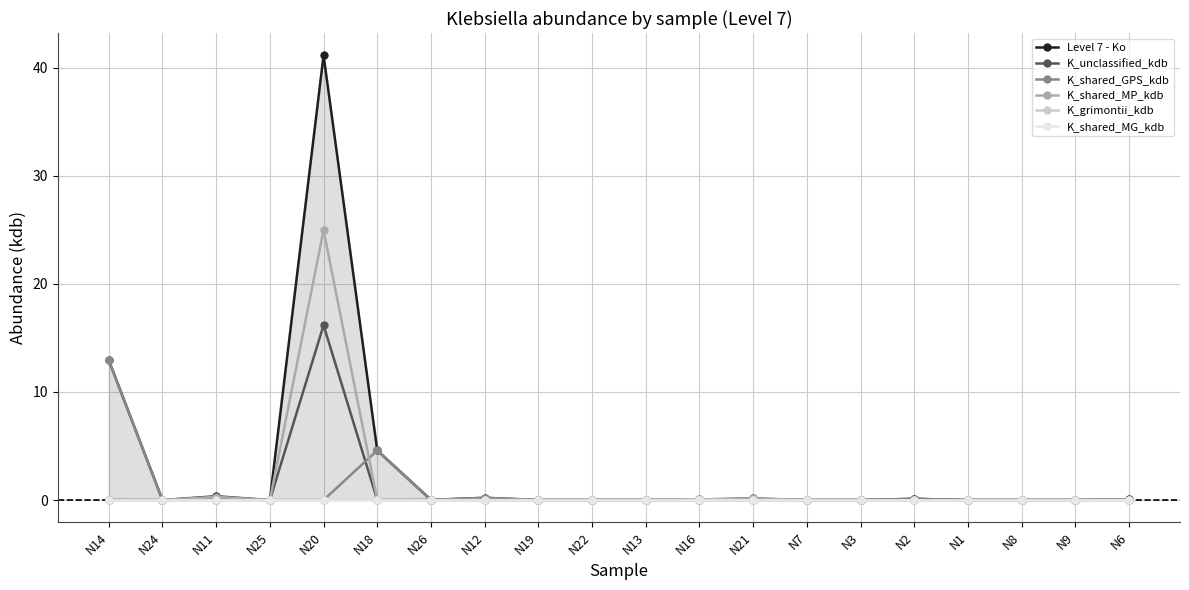

Rank the categories by K_unclassified_kdb value from highest to lowest.

N20, N2, N11, N6, N14, N26, N24, N25, N18, N12, N19, N22, N13, N16, N21, N7, N3, N1, N8, N9